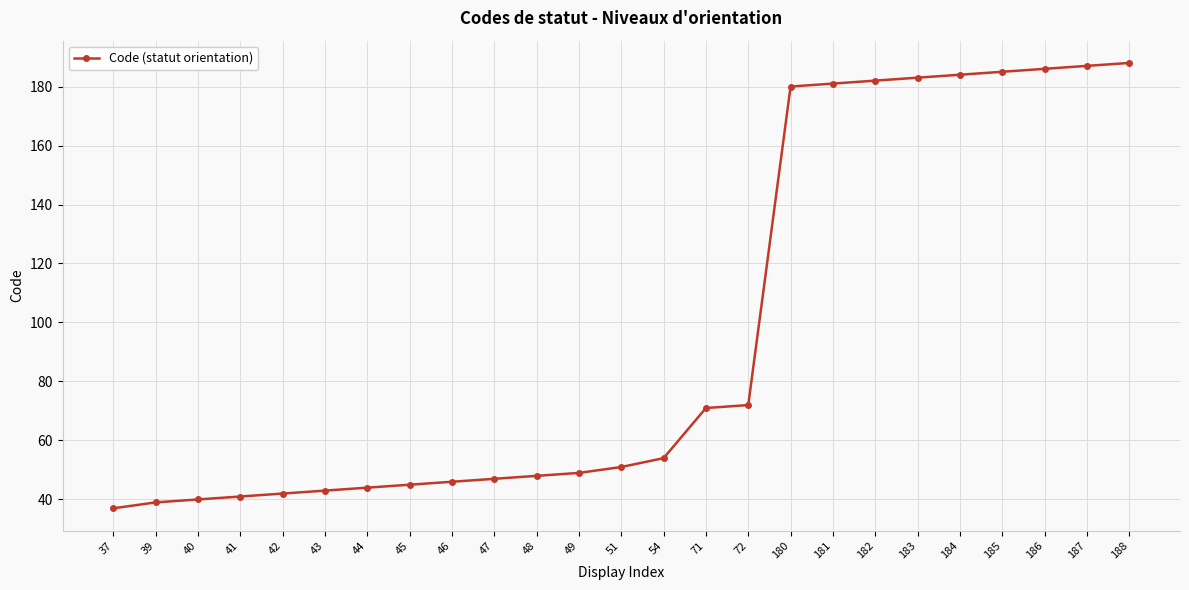

The value at 45 is 45. True or false?

True